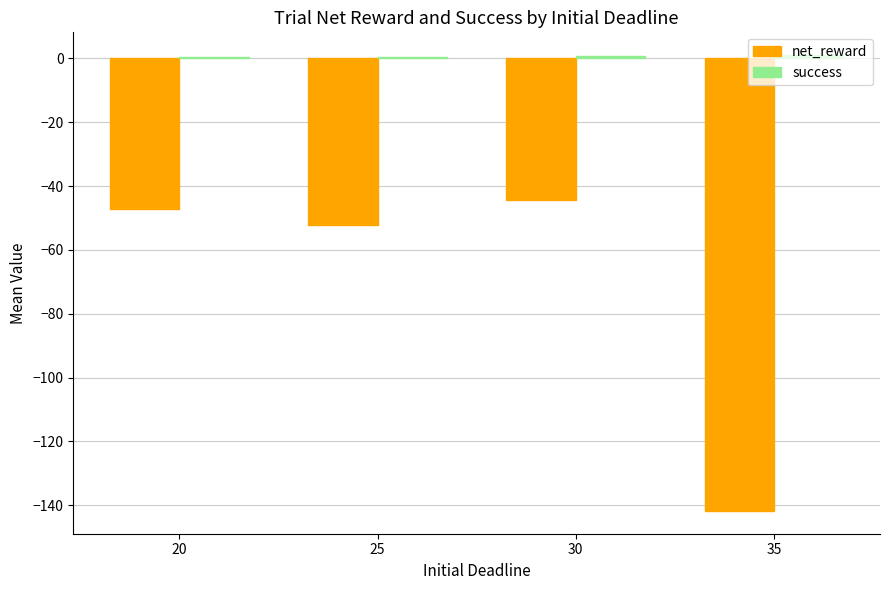

At which category is the sum across all series the highest?

30